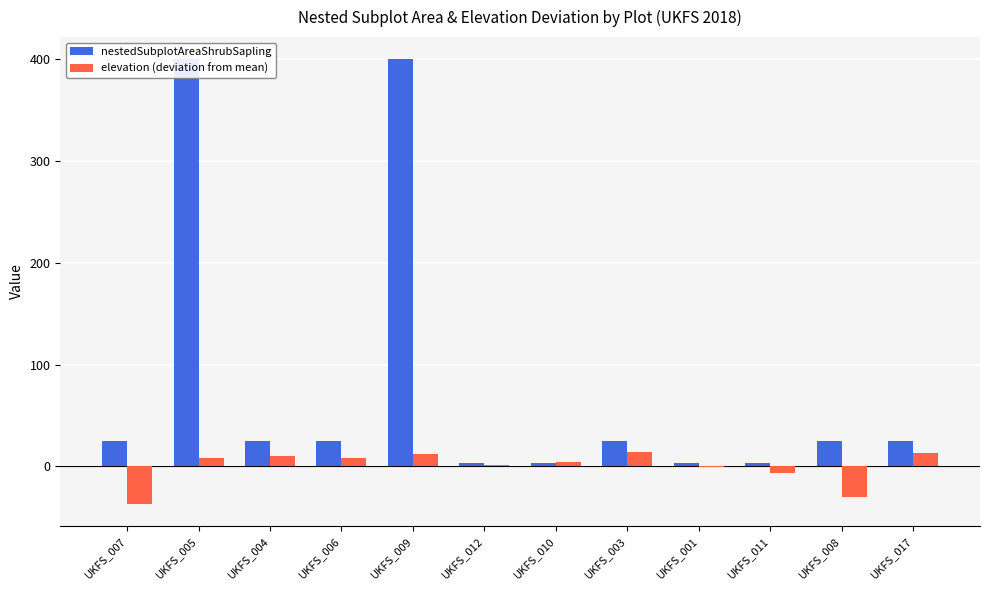

Which series has the widest spread of values?

nestedSubplotAreaShrubSapling